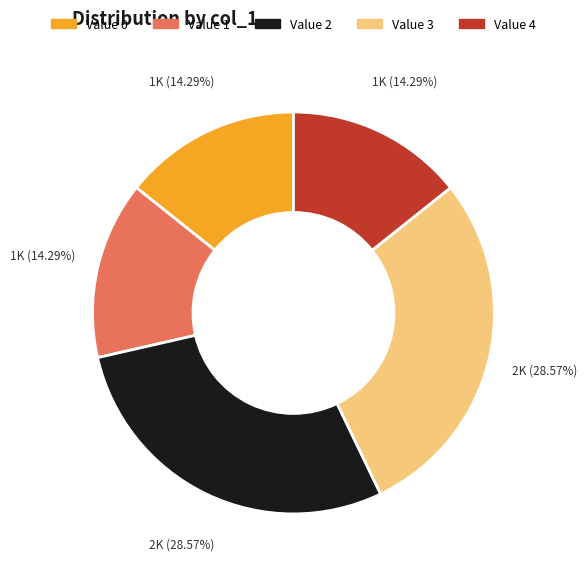

Which has a higher value, Value 2 or Value 0?

Value 2